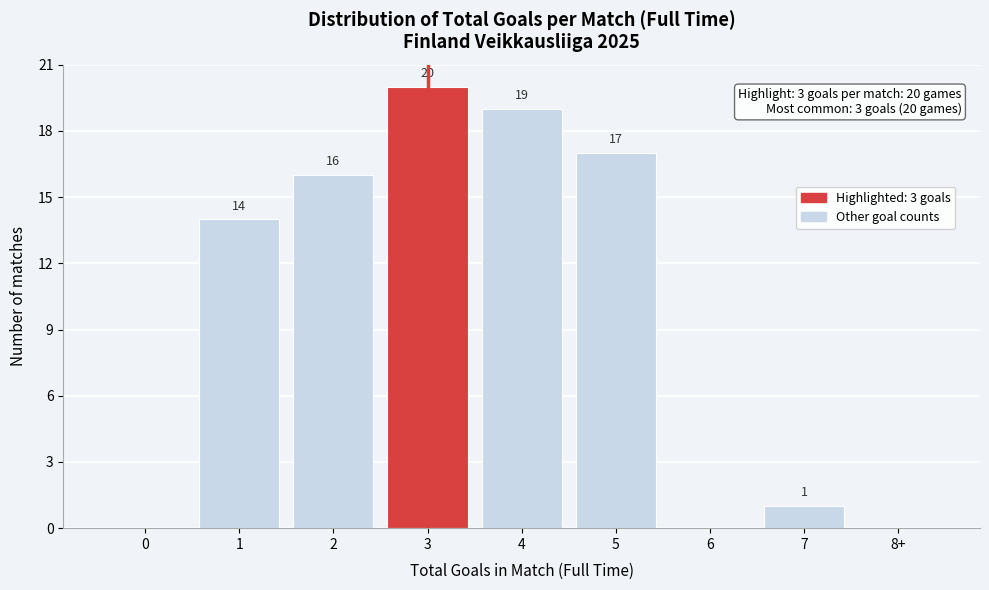

Reading left to right, transcribe all the data shown in this chart.

0=0	1=14	2=16	3=20	4=19	5=17	6=0	7=1	8+=0